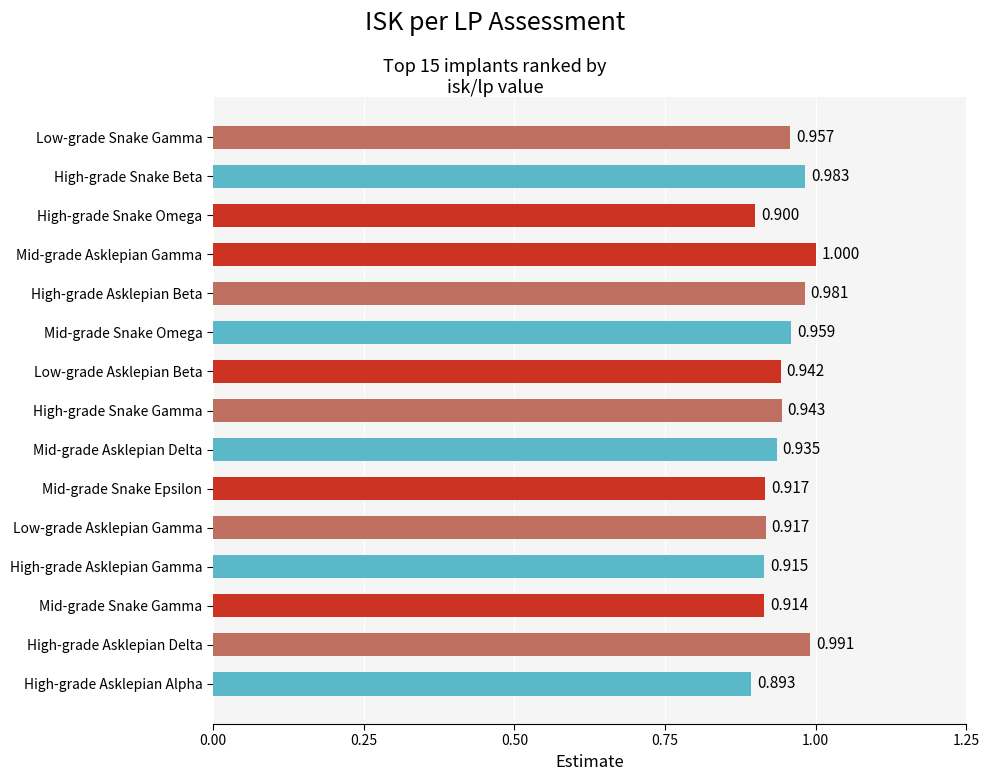

How many data points does each series have?

15